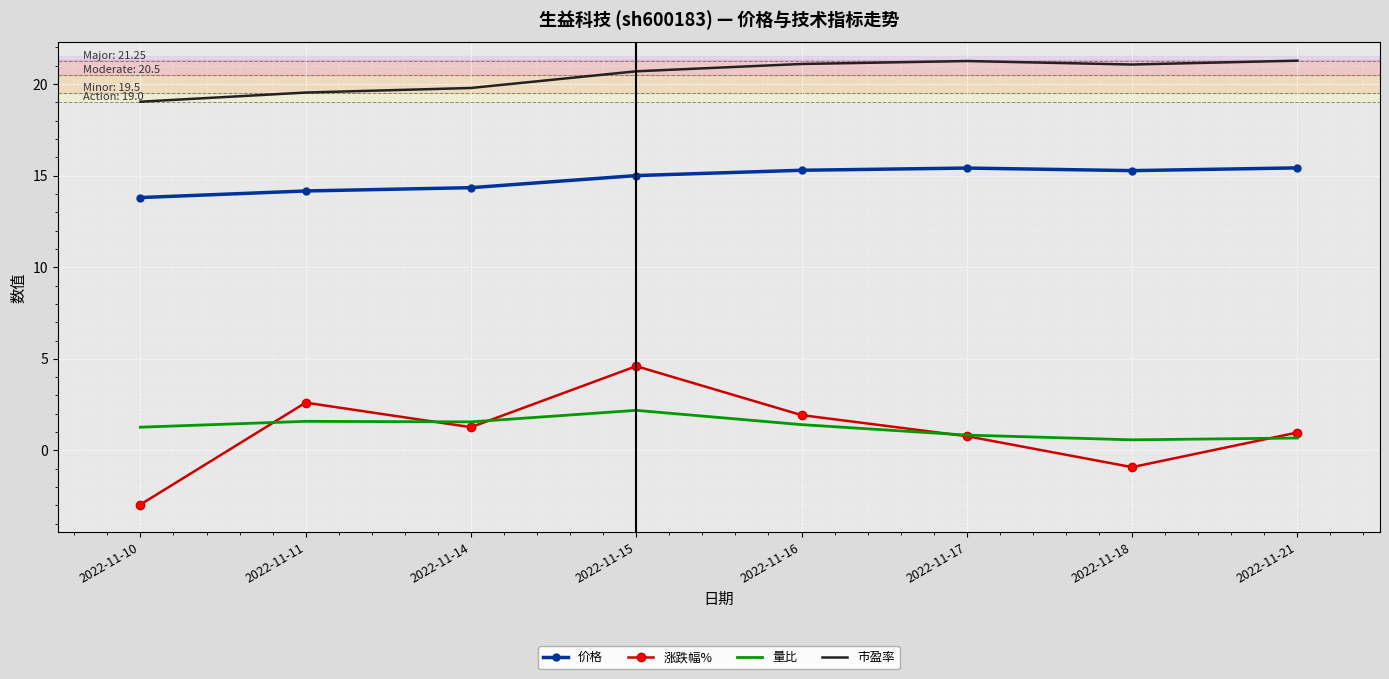

The 量比 series shows 1.6 at 2022-11-14. True or false?

True